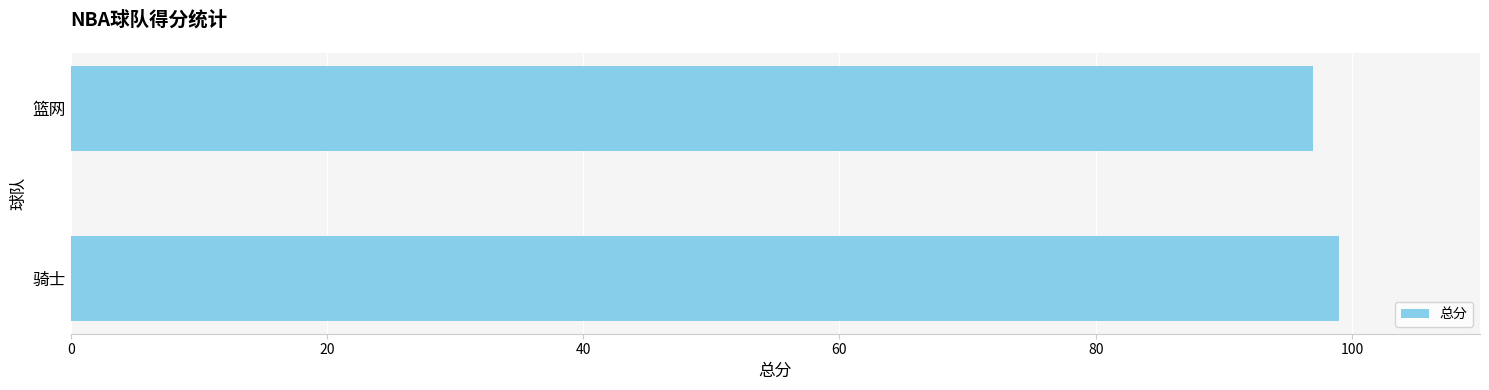

What is the average value?

98